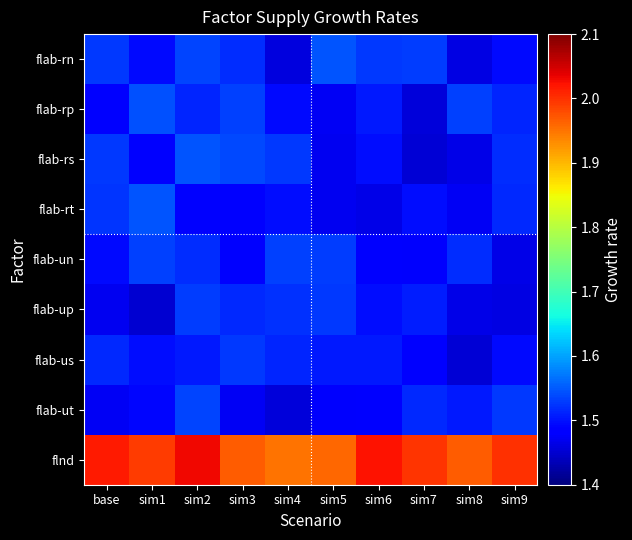

At how many categories does at least one series exceed 1?

10